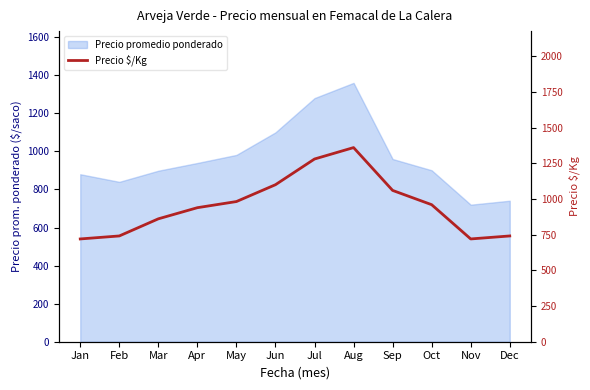

Approximately how many times larger is the value at Apr compared to Jul?

0.7